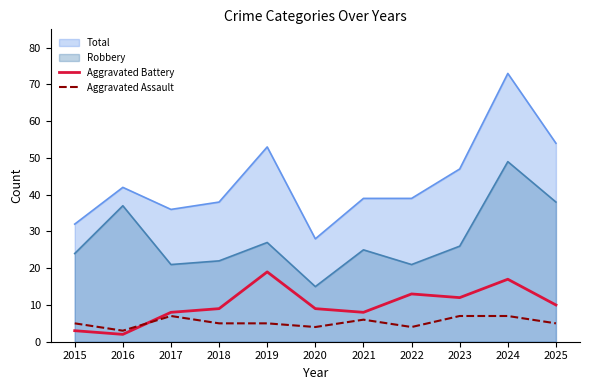

At 2023, list the series in order from smallest to largest.

Aggravated Assault, Aggravated Battery, Robbery, Total